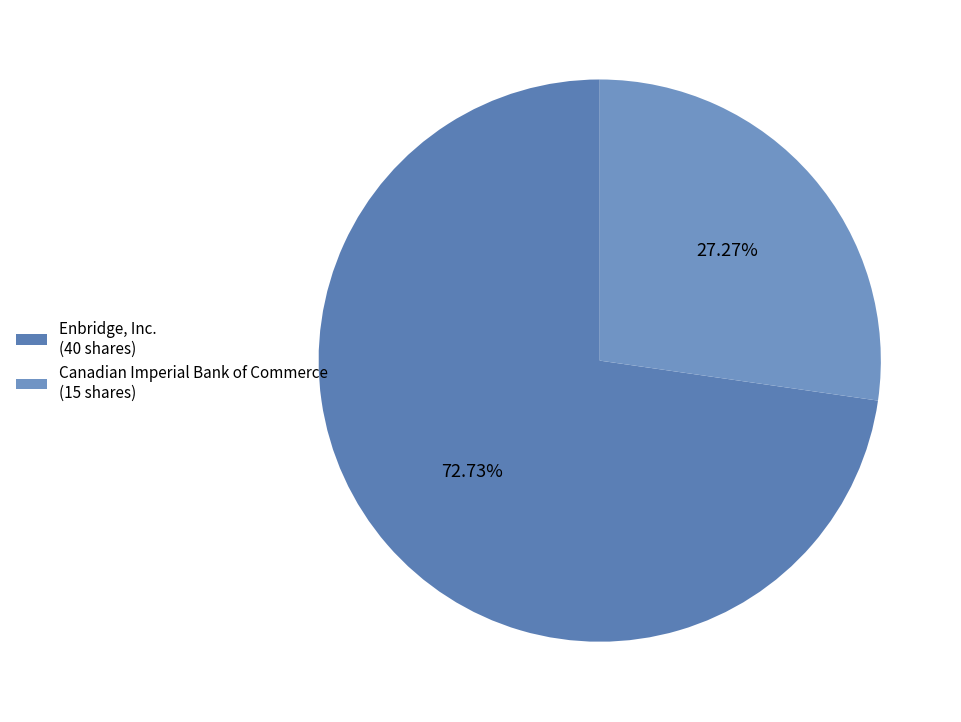

To the nearest percent, what is the difference between the Enbridge, Inc. and Canadian Imperial Bank of Commerce slice percentages?

45%